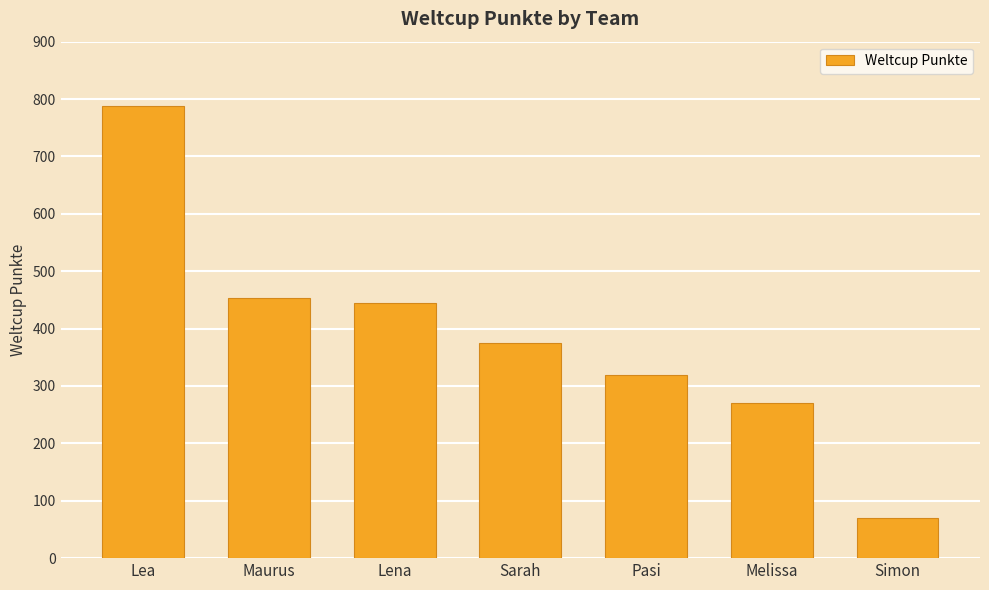

Reading right to left, transcribe all the data shown in this chart.

70	271	320	375	445	453	788